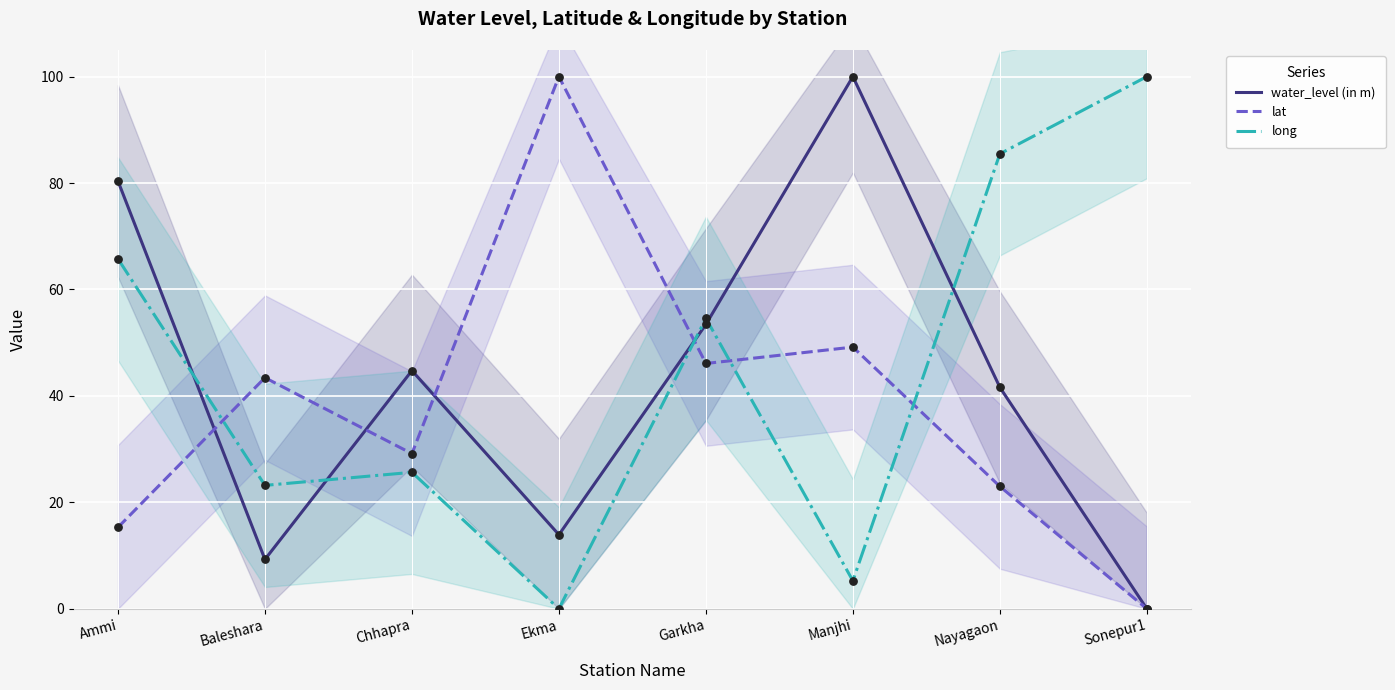

What are all the series names shown in the legend?

water_level (in m), lat, long